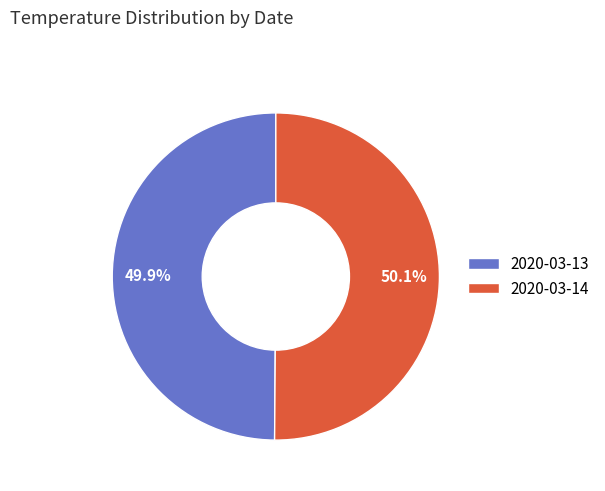

How much of the chart is everything except 2020-03-13?

50.1%